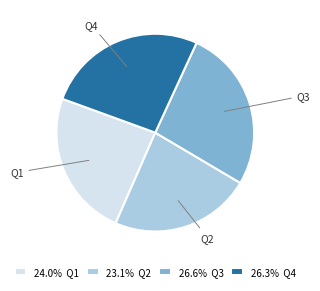

Approximately how many times larger is the value at Q1 compared to Q4?

0.9